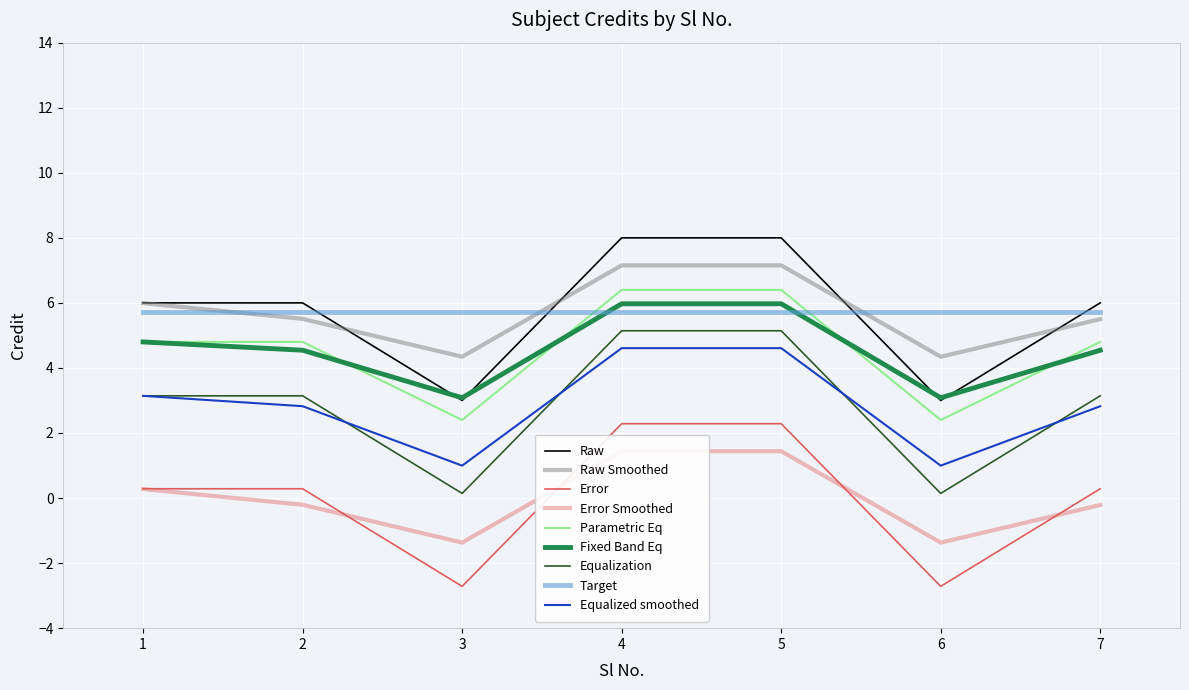

At which label is the value closest to 5?

1